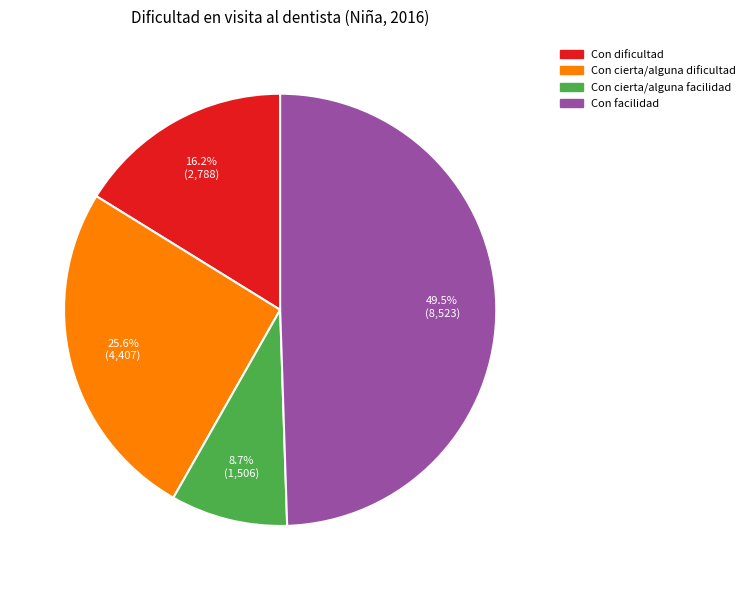

True or false: Con dificultad accounts for 26% of the total.

False